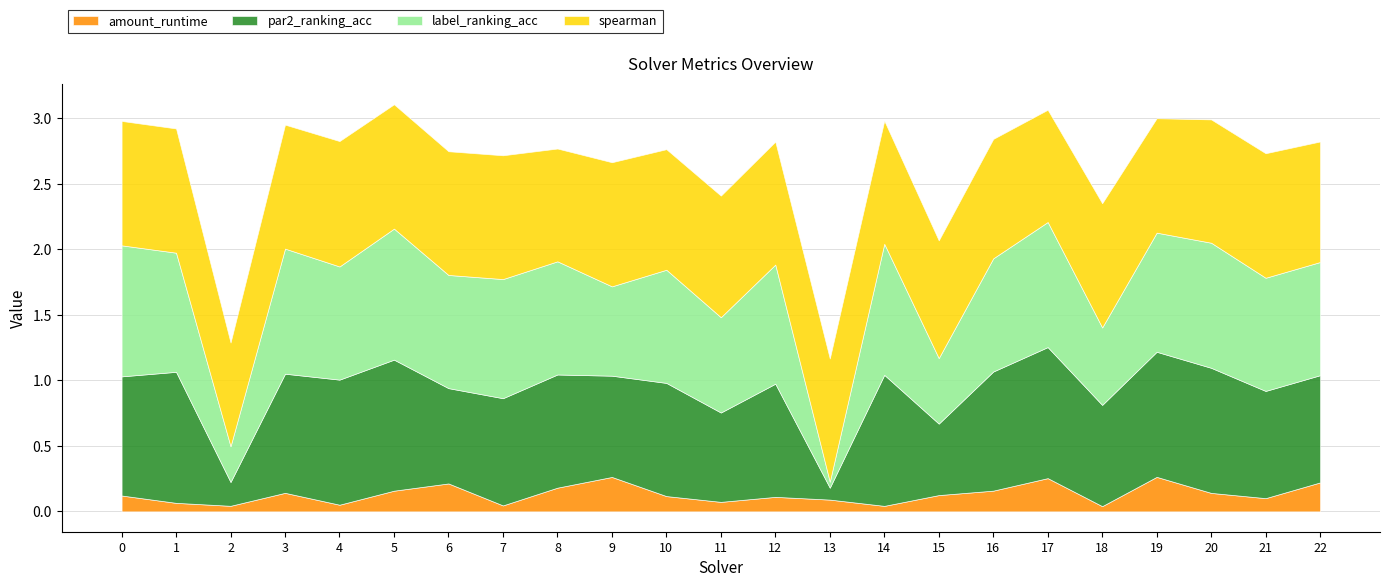

Which series has the largest range (max minus min)?

label_ranking_acc